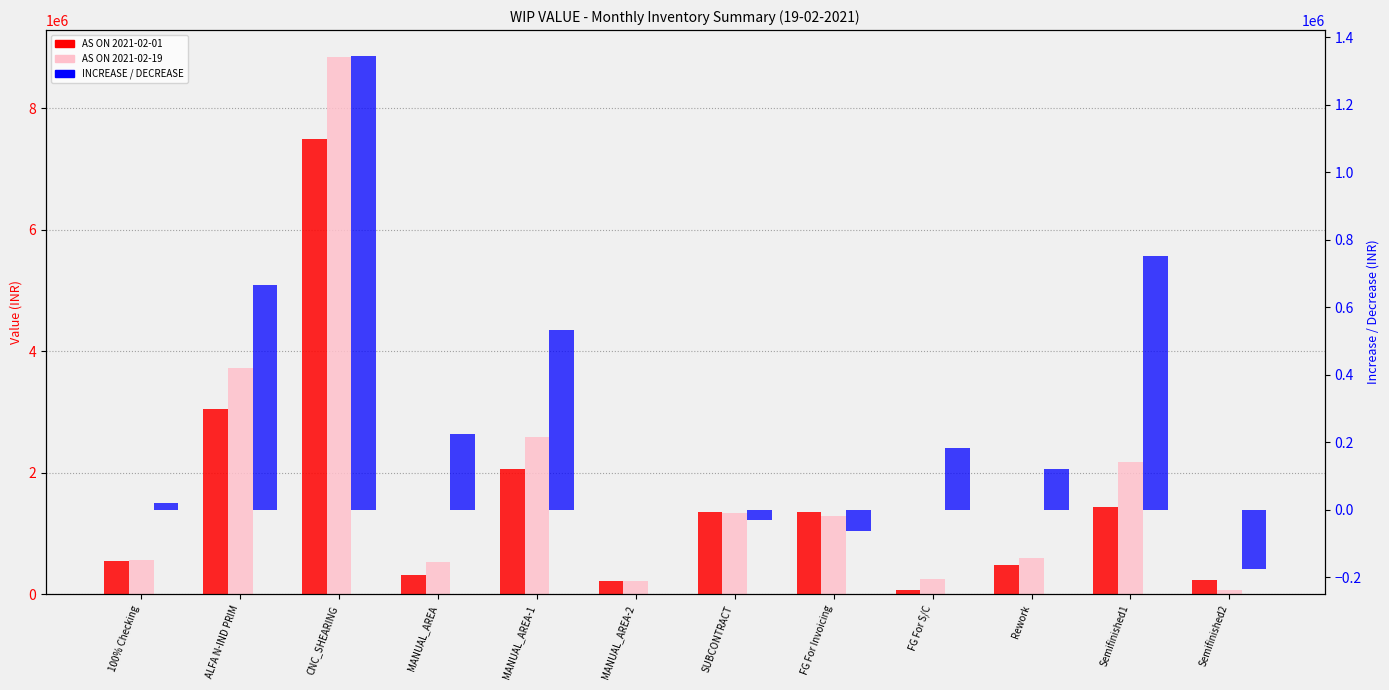

What is the sum of all INCREASE / DECREASE values?

3581674.4